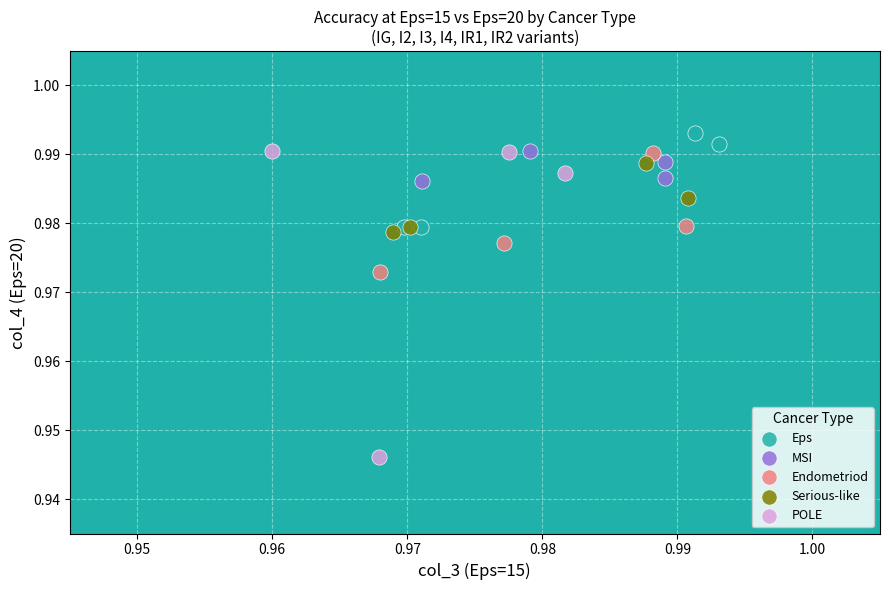

Which series reaches the maximum Y coordinate?

Eps